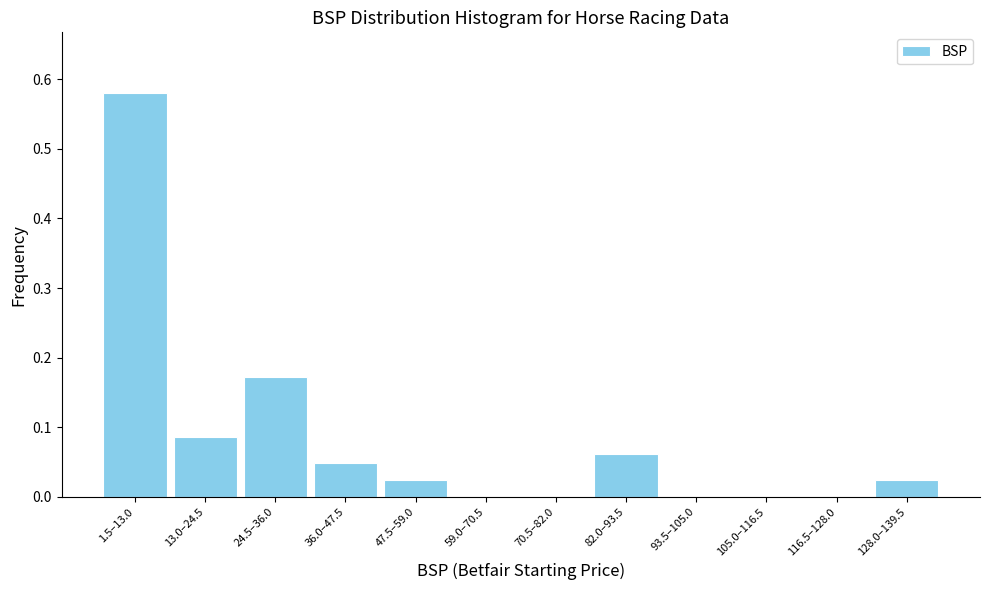

What is the sum of all values?

1.0